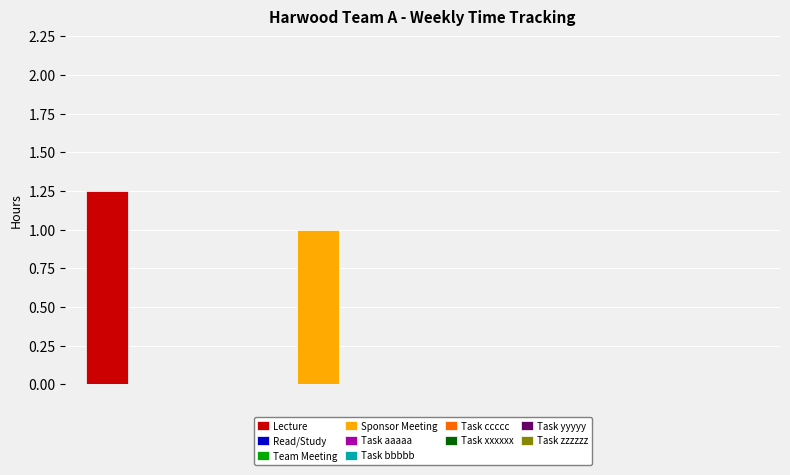

Are the bars horizontal?

No